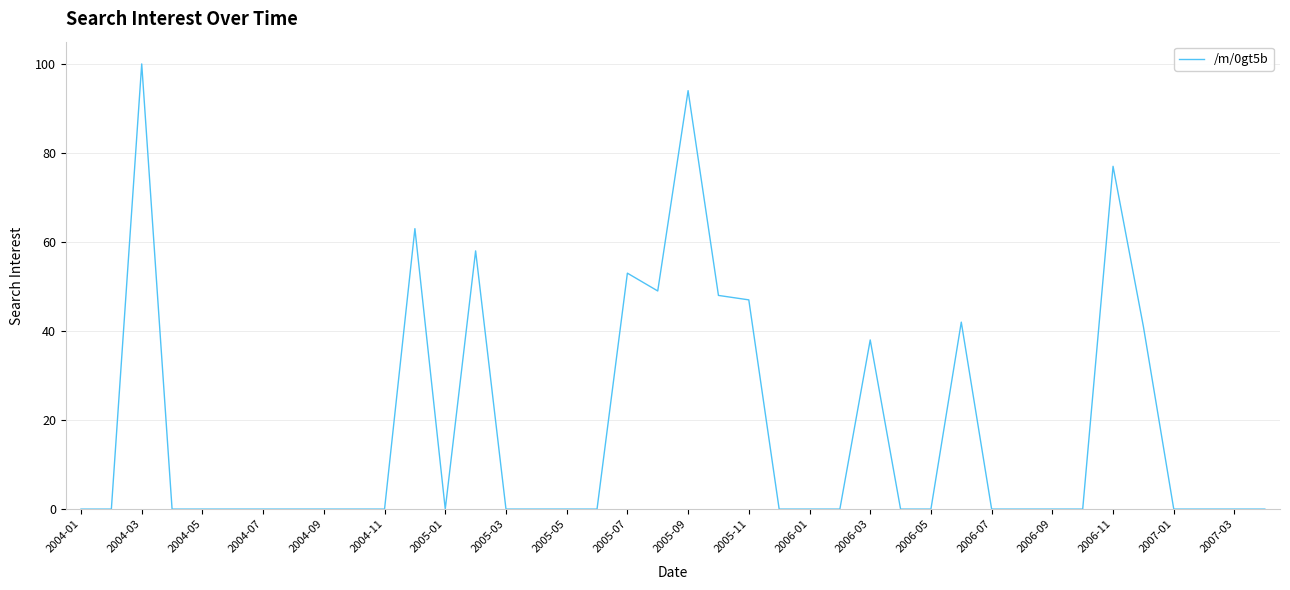

What is the greatest value displayed?

100